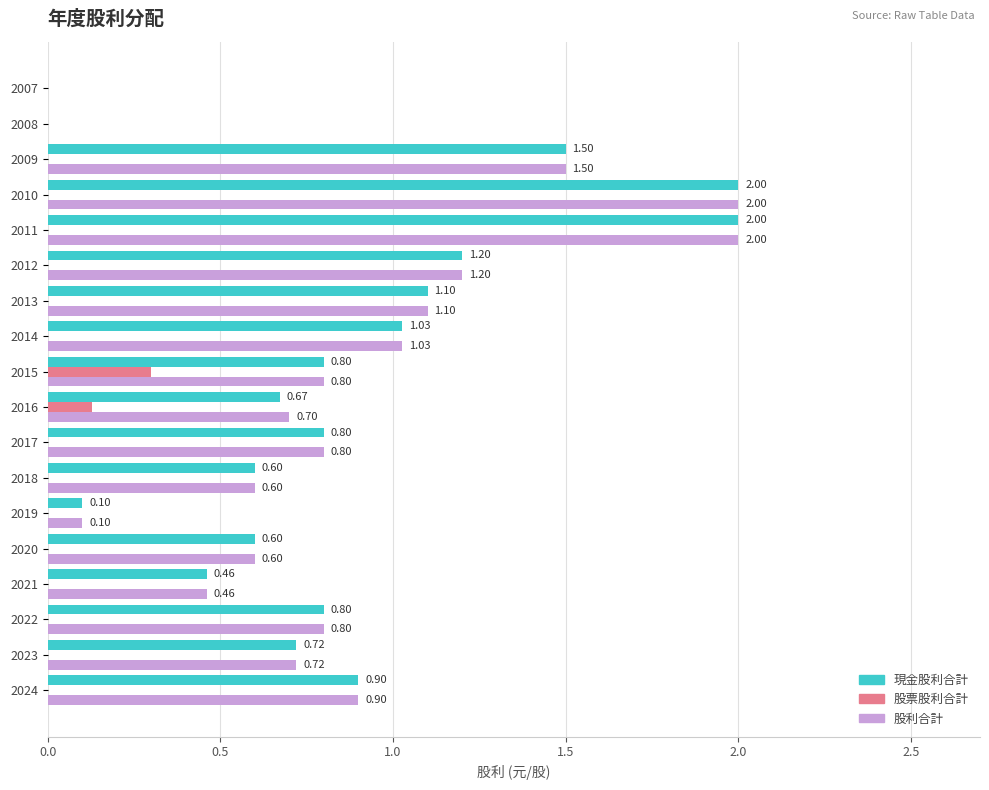

What is the sum of all 現金股利合計 values?

15.3